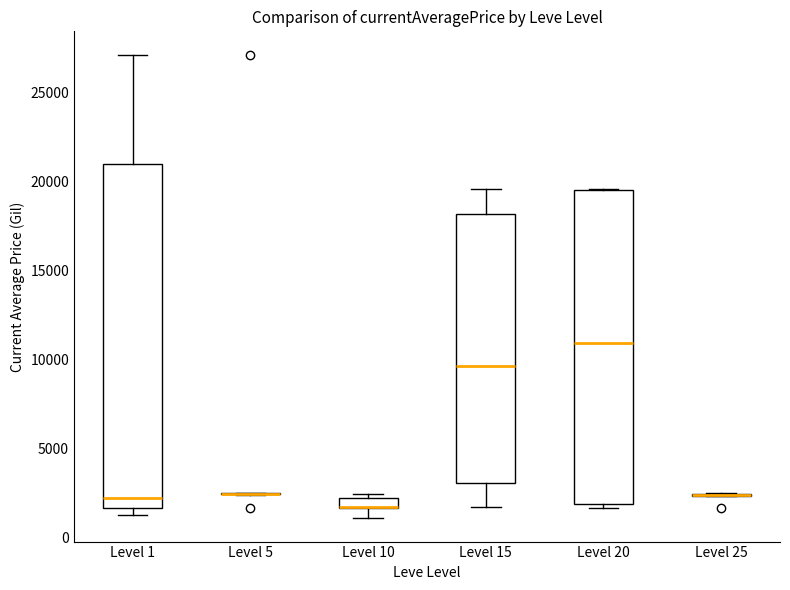

Where does the median line of the box for Level 1 sit on the y-axis? The values are not printed on the chart, so give them approximately, as read against the axis.

2000